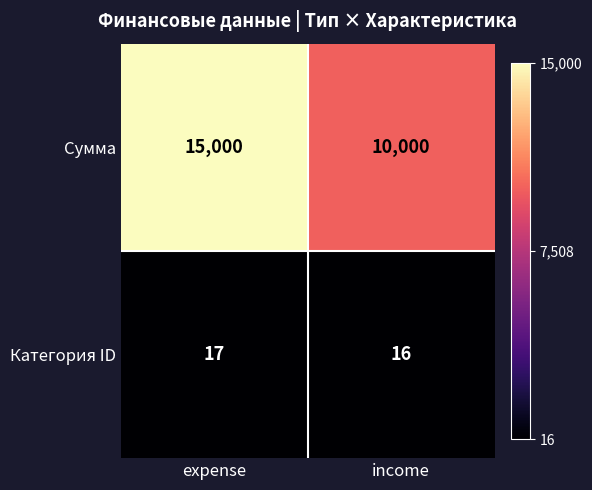

Rank the series at income from lowest to highest value.

Категория ID, Сумма